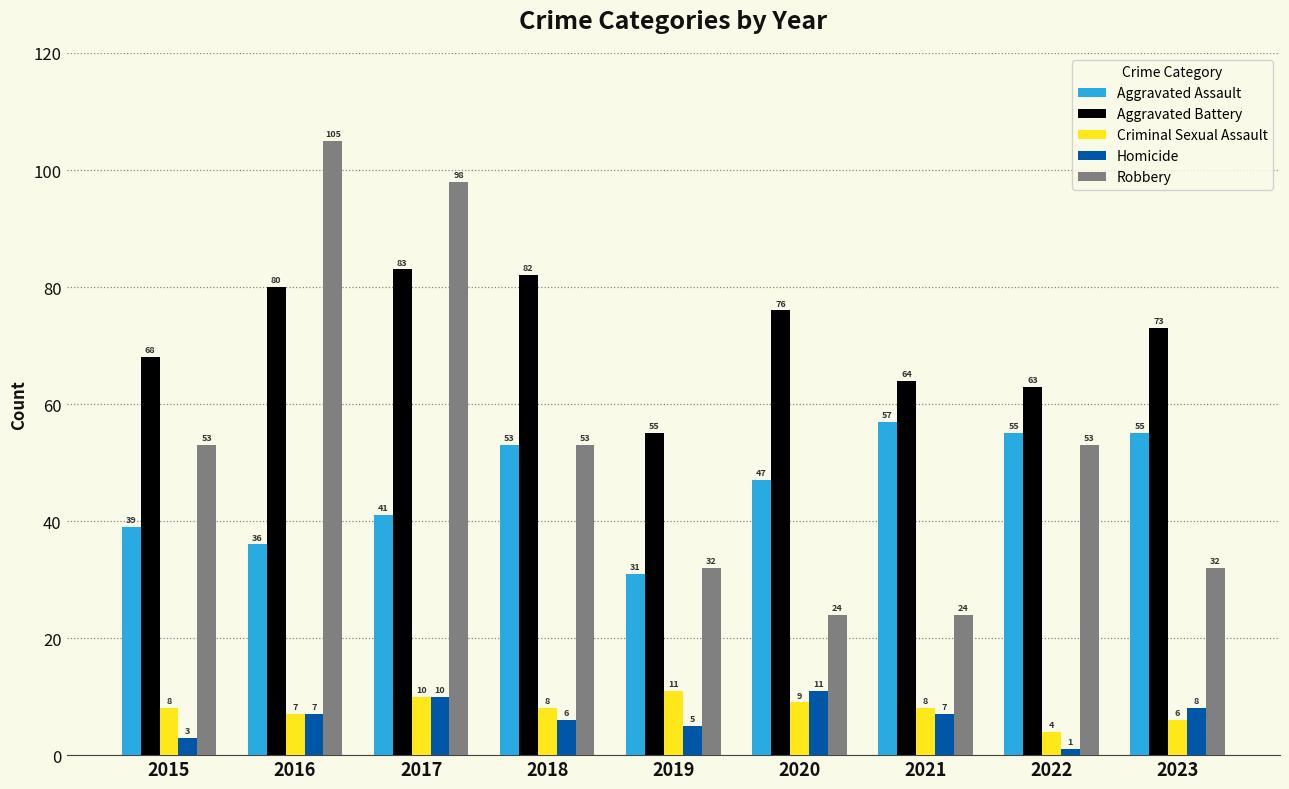

True or false: Robbery has a value of 181 at 2016.

False